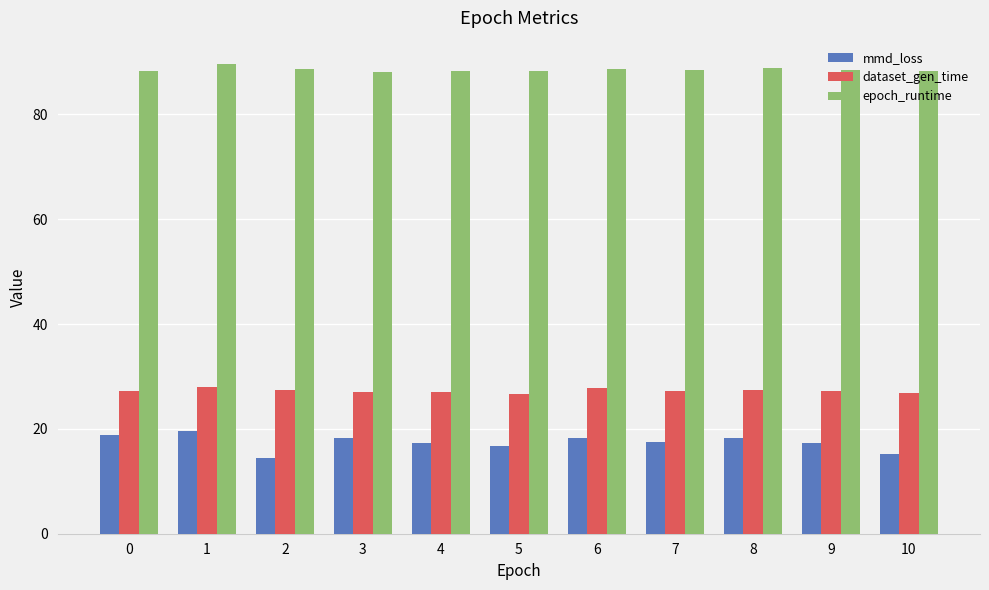

Rank the series at 9 from lowest to highest value.

mmd_loss, dataset_gen_time, epoch_runtime